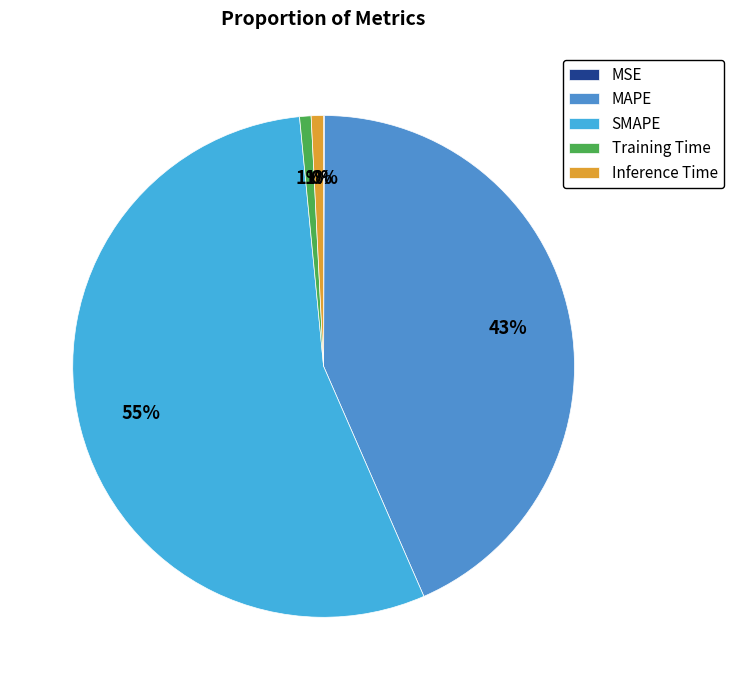

Which has a higher value, MAPE or SMAPE?

SMAPE